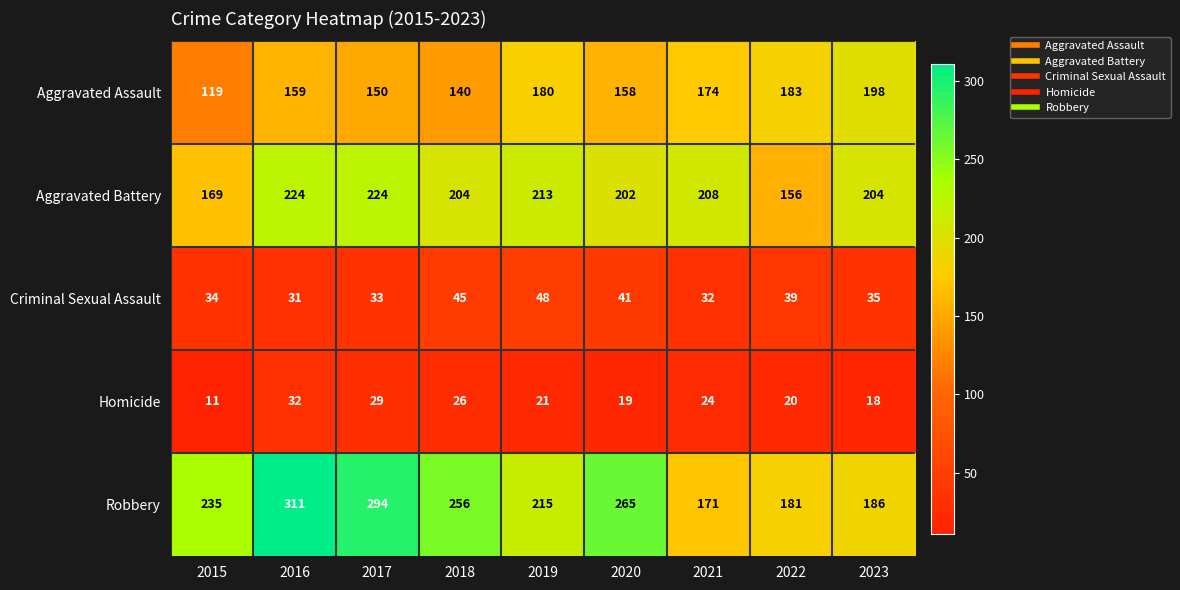

Which series changed the most between 2018 and 2023?

Robbery